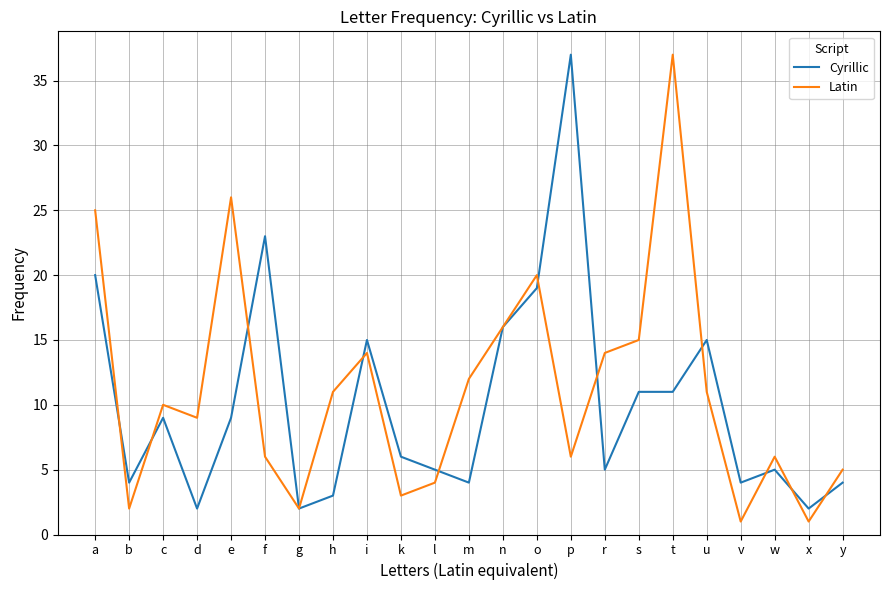

What is the sum of the Cyrillic values at b and n?

20